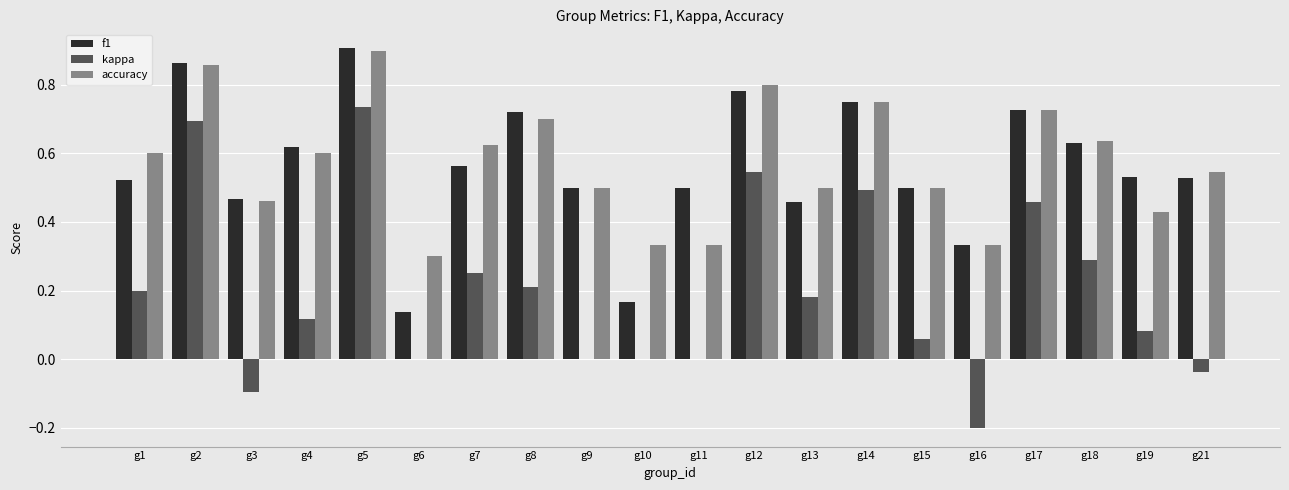

Which series changed the most between g8 and g9?

f1